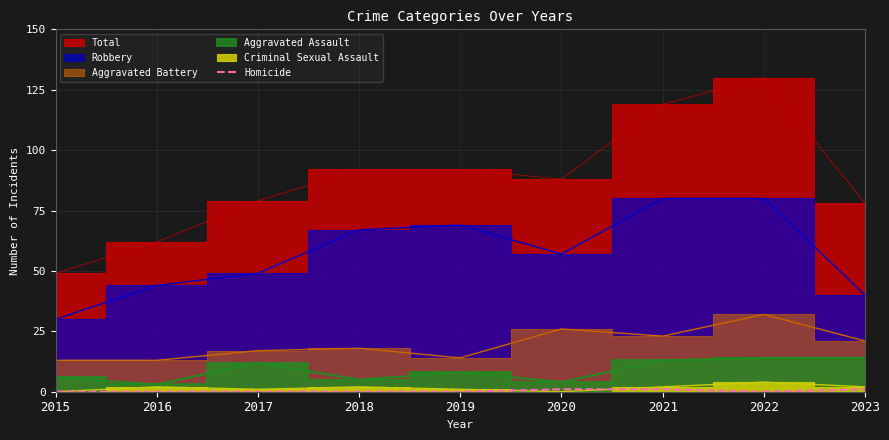

At which label is the value closest to 0?

2015